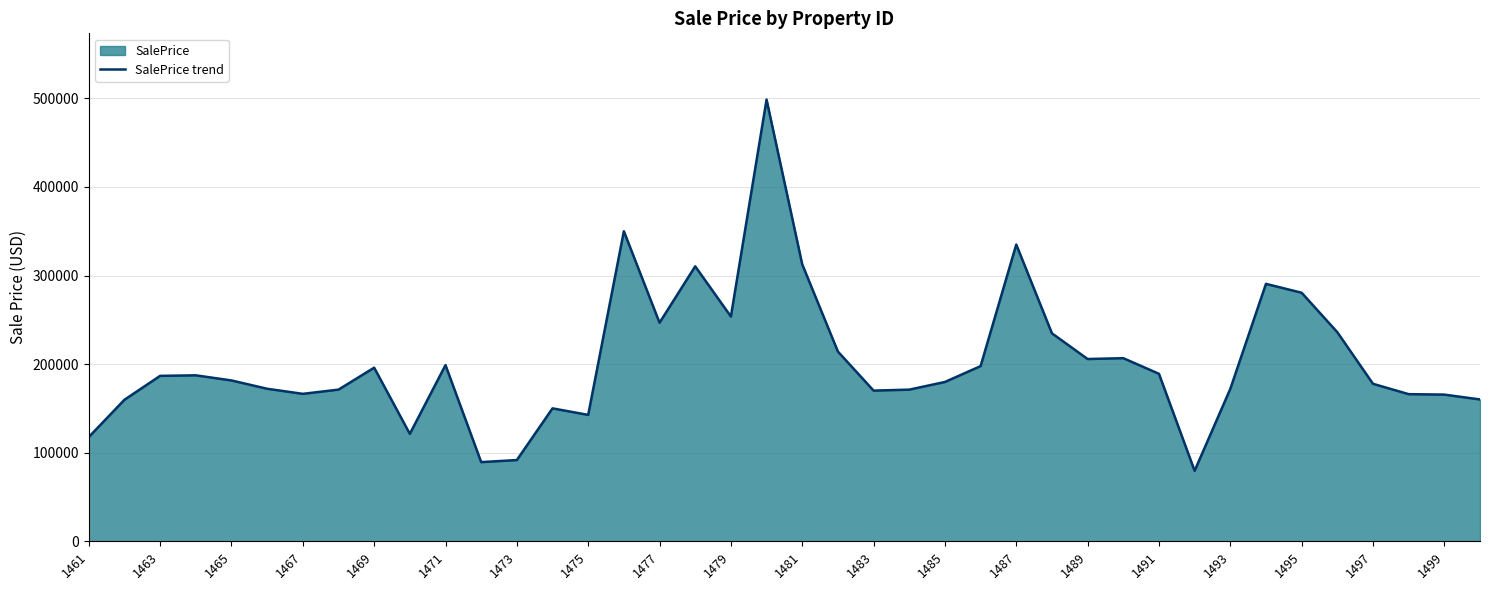

Does the chart have visible grid lines?

Yes